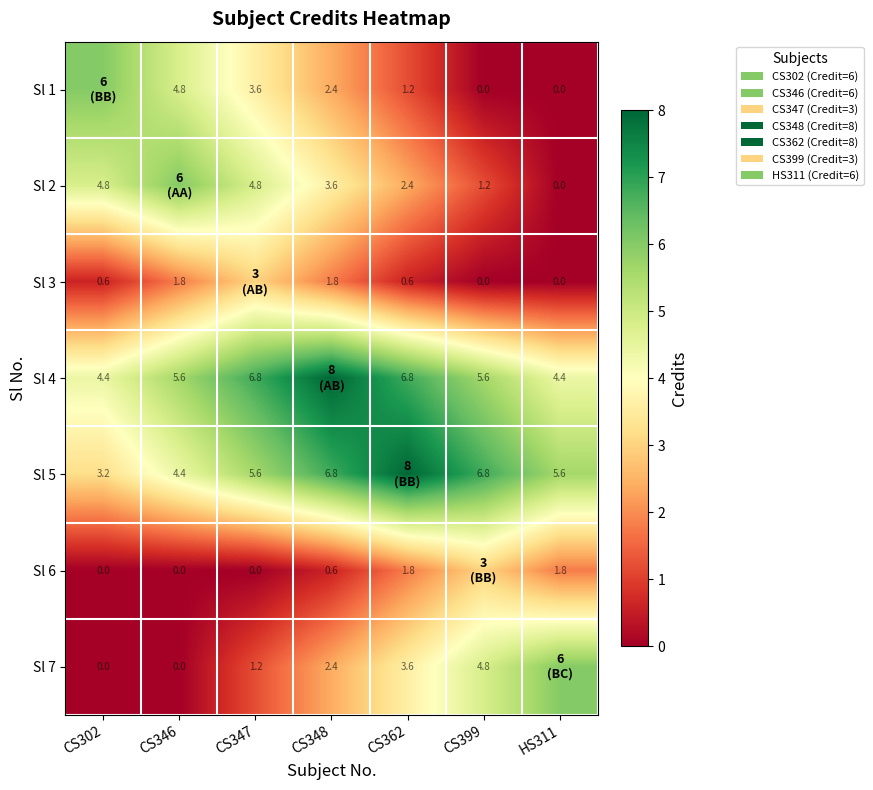

Is the value of Sl 7 at CS348 greater than the value of Sl 1 at CS347?

No